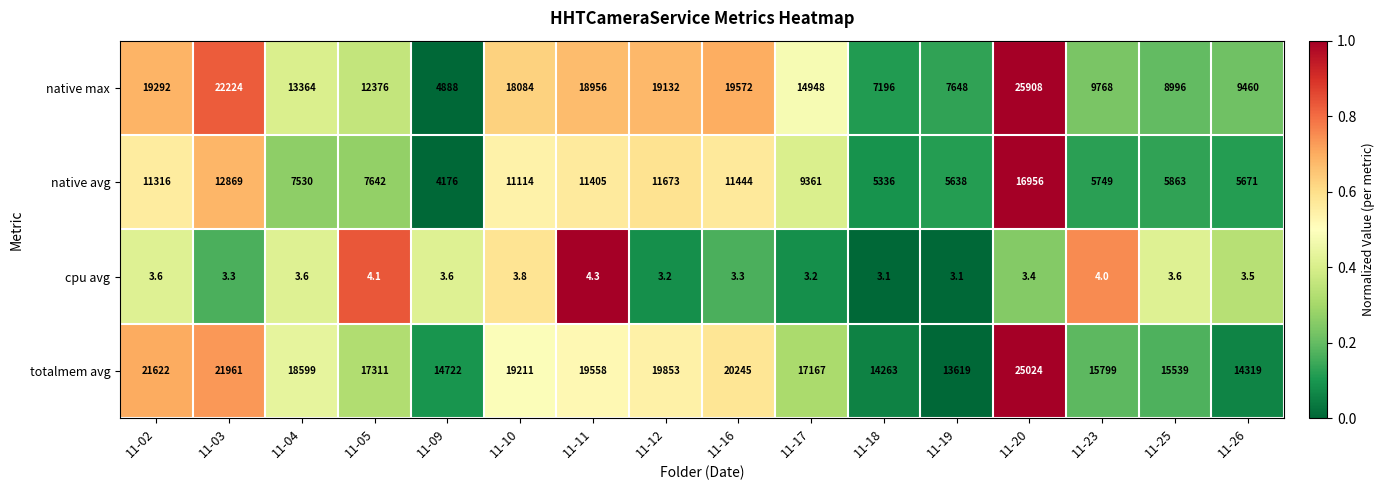

What is the difference between the totalmem avg values at 11-20 and 11-11?

5466.0